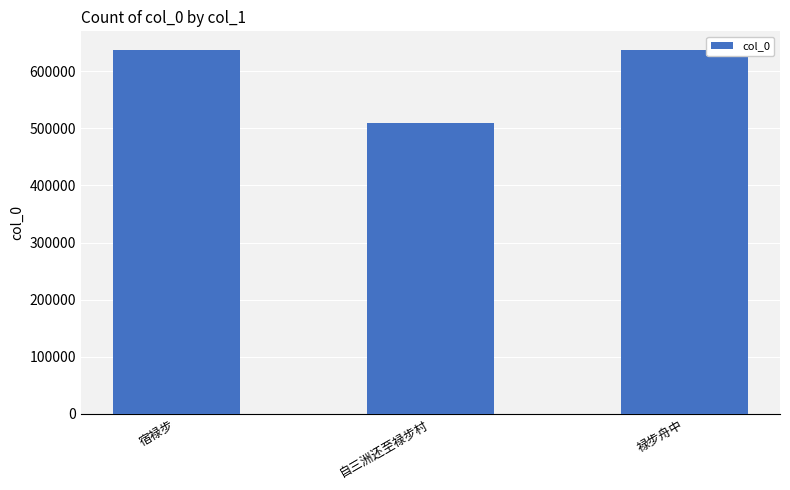

At which category does the chart reach its minimum across all series?

自三洲还至禄步村